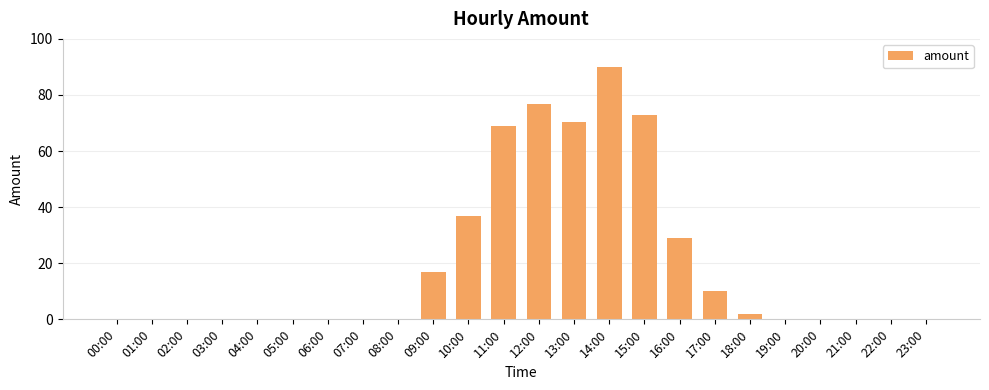

At which label is the value closest to 45?

10:00